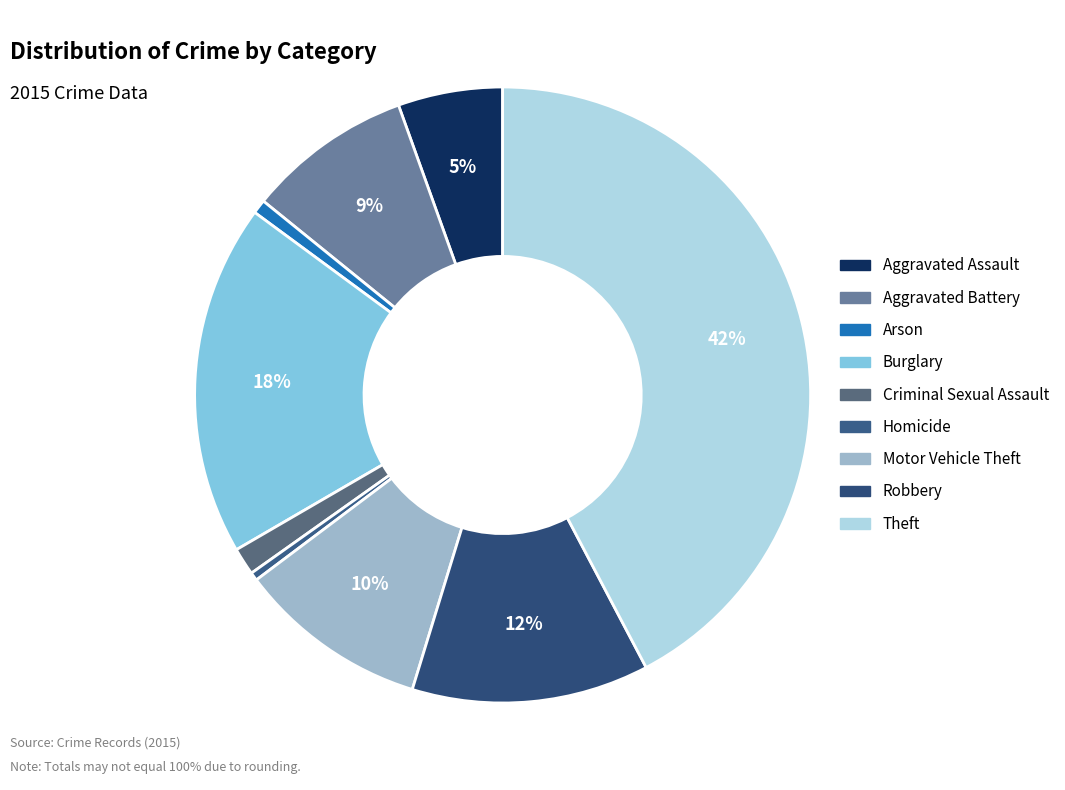

What percentage is the Burglary slice, to the nearest percent?

18%